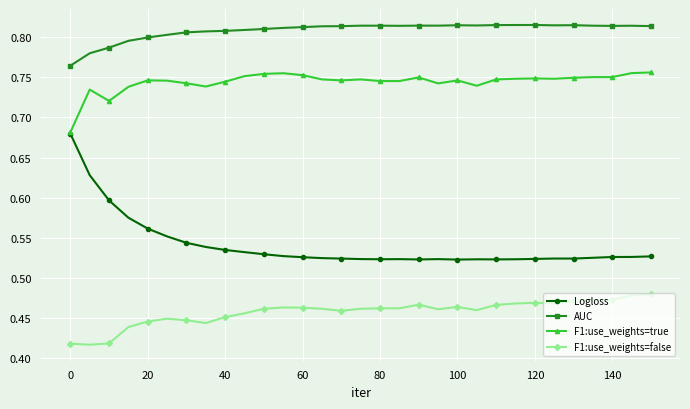

How many F1:use_weights=true values are between 0 and 1?

31